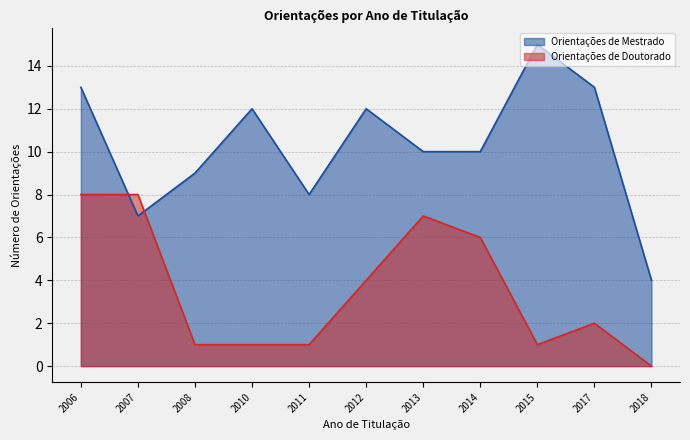

At which label does Orientações de Doutorado reach its minimum?

2018